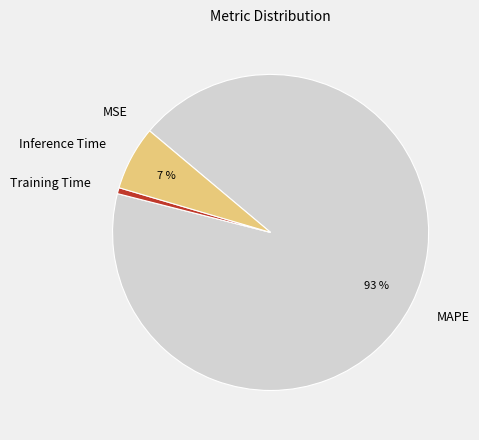

Which category has the biggest portion of the pie?

MAPE